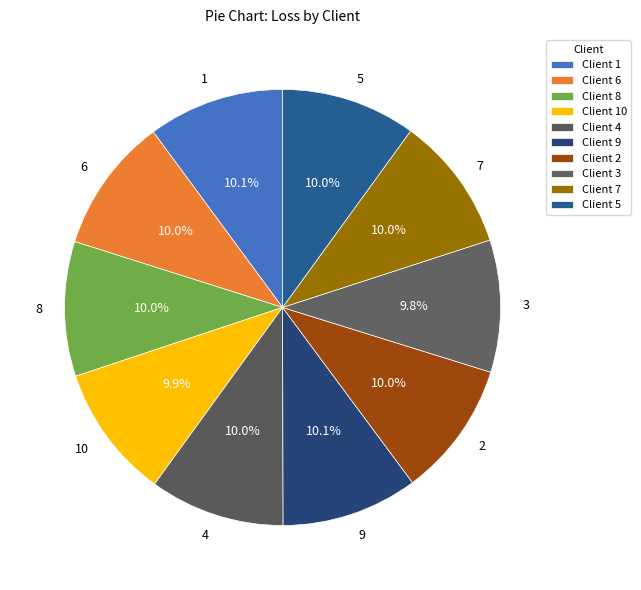

Combined, what portion of the pie is 9 and 5?

20.1%